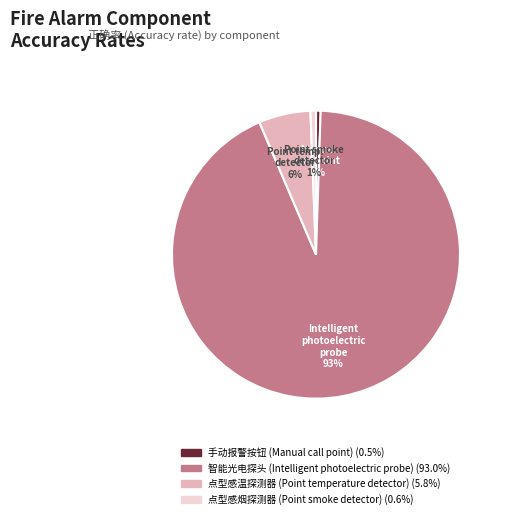

True or false: 点型感温探测器 (Point temperature detector) accounts for 6% of the total.

True